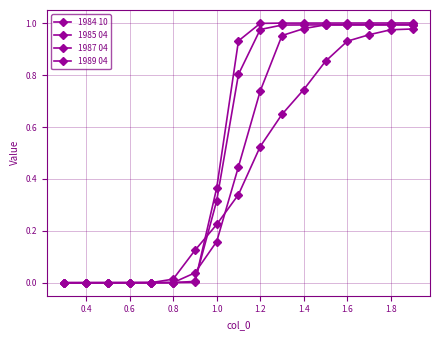

How many lines are shown in the chart?

4